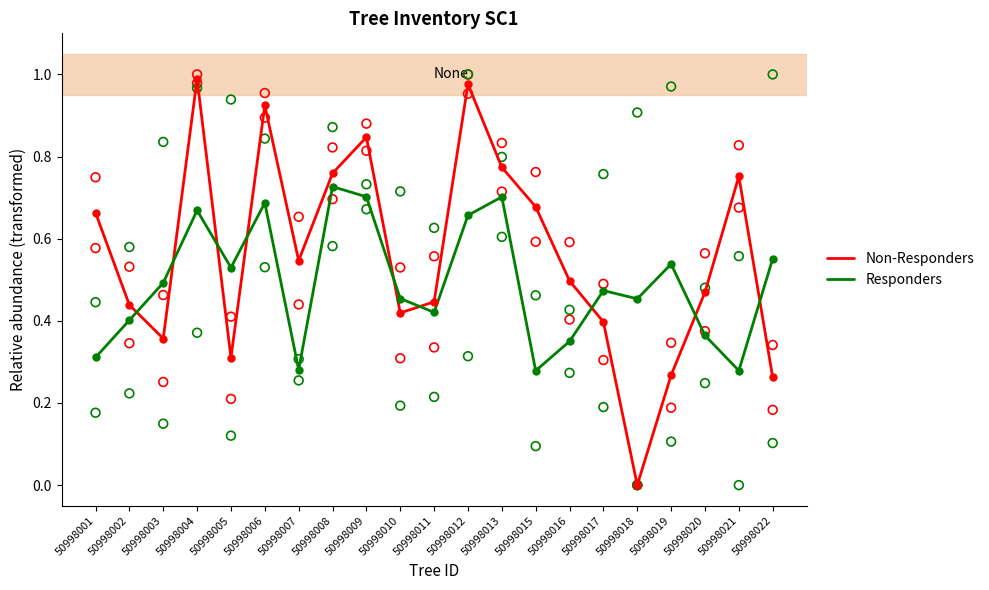

Which series contains the highest Y value?

Non-Responders